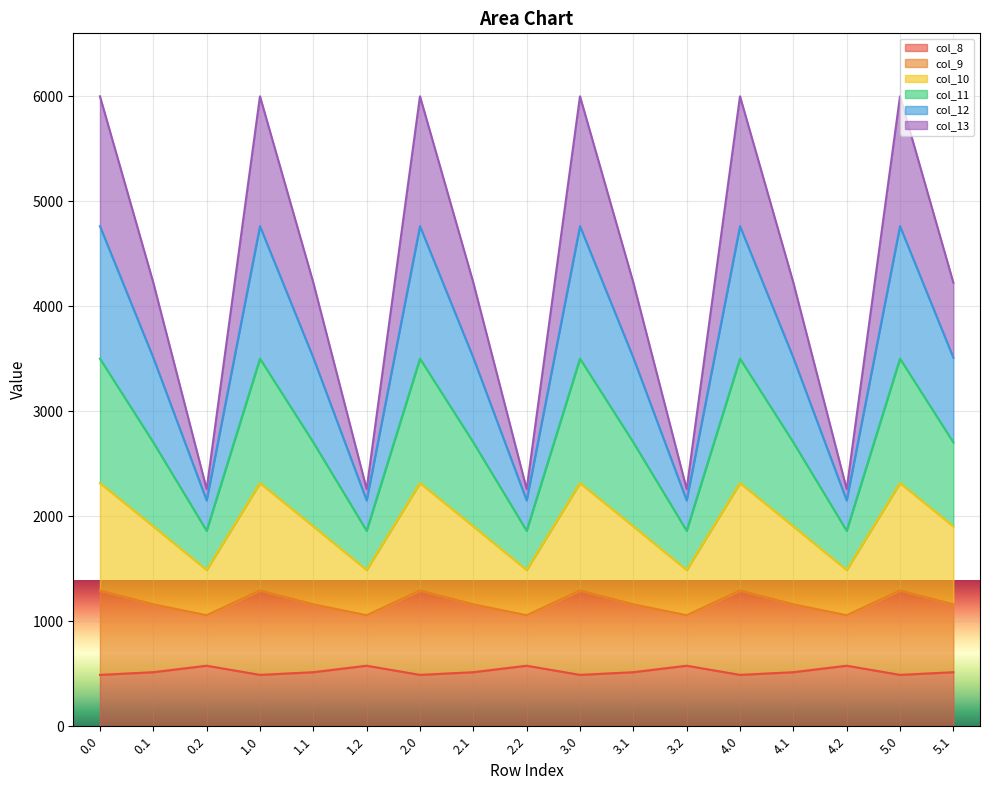

What is the total value across all series at 1.0?

6000.7